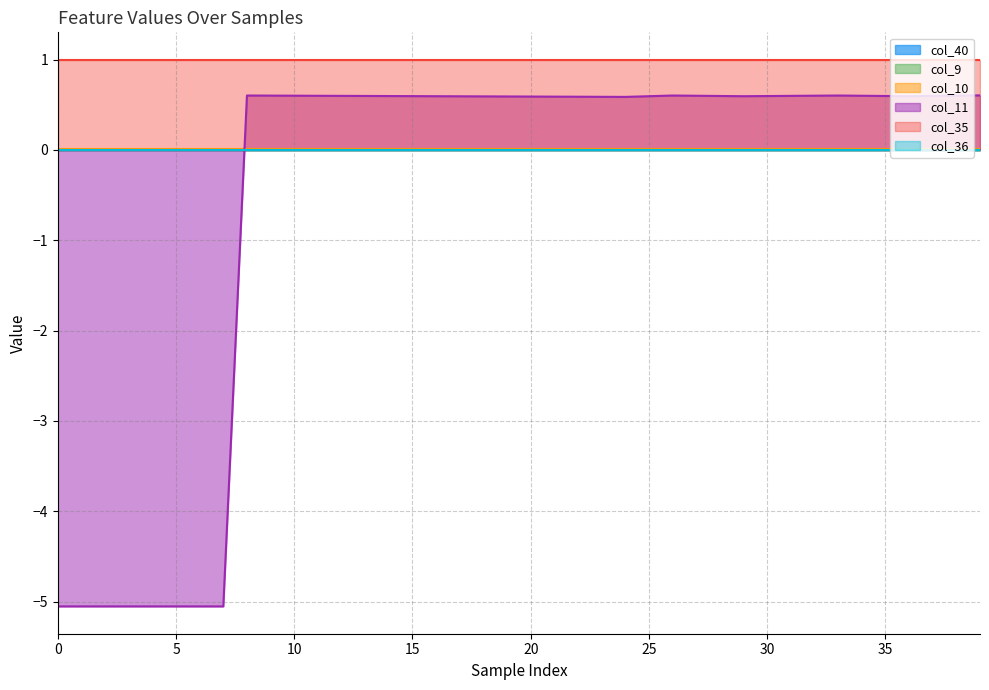

In col_11, how many points are lower than both neighbors (excluding endpoints)?

3